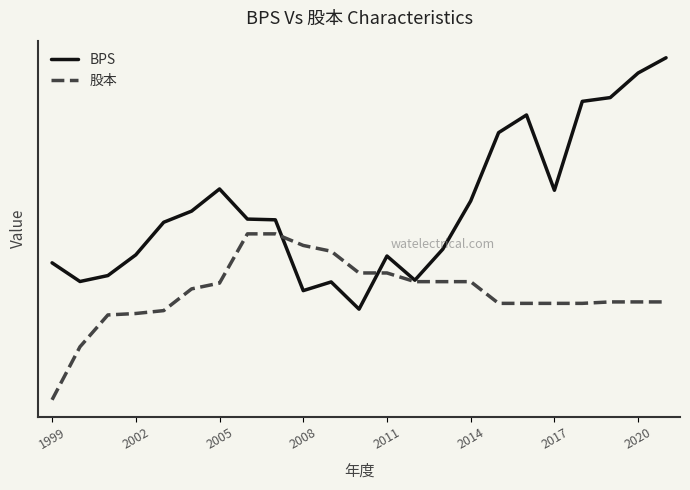

Does the chart have visible grid lines?

No